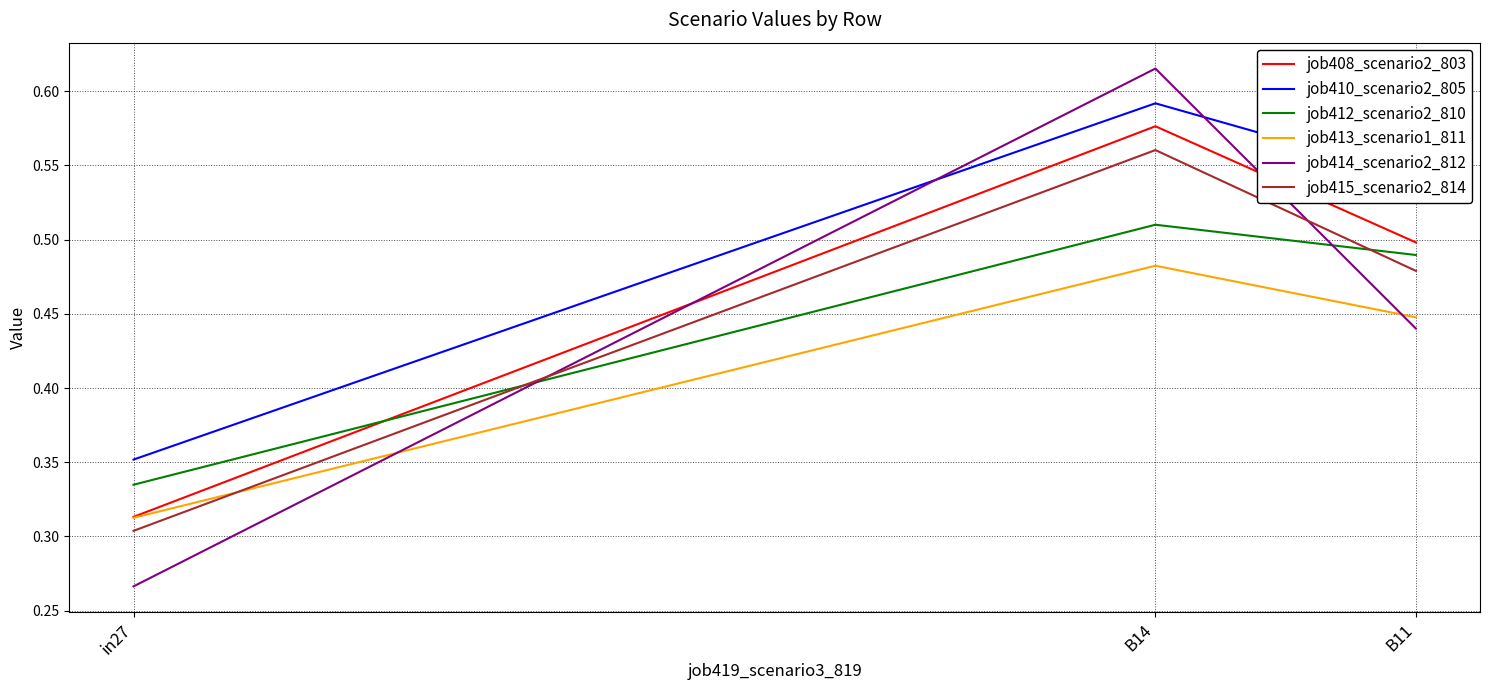

What is the sum of all job413_scenario1_811 values?

1.2